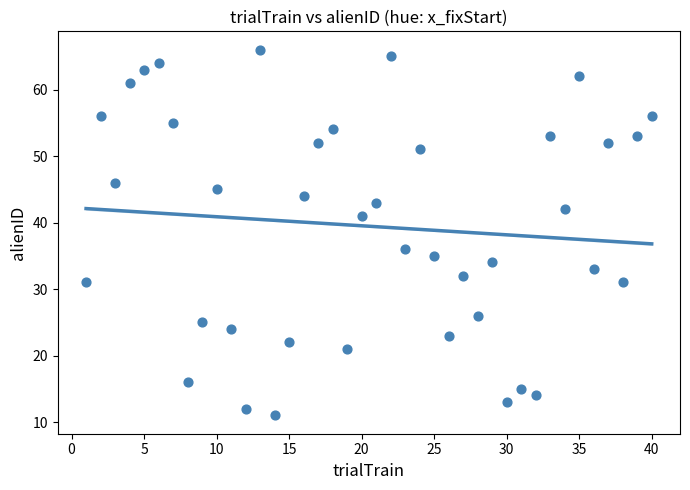

What is the range of X values (max minus min)?

39